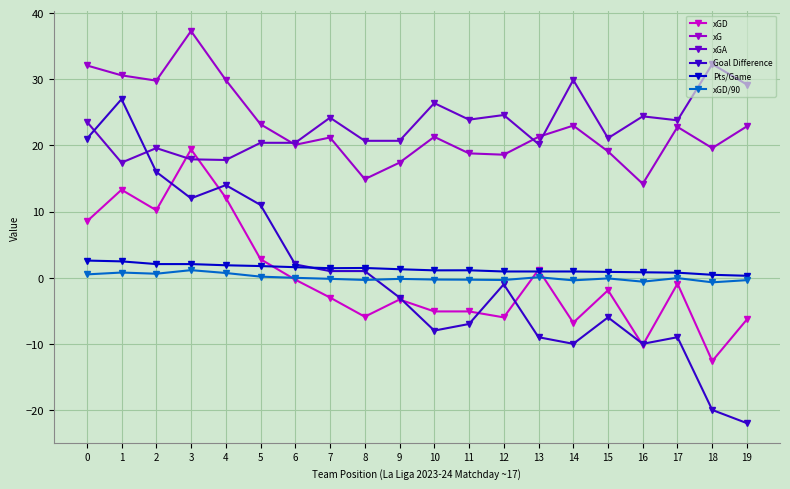

Is the value of xGD/90 at 19 greater than the value of Goal Difference at 10?

Yes